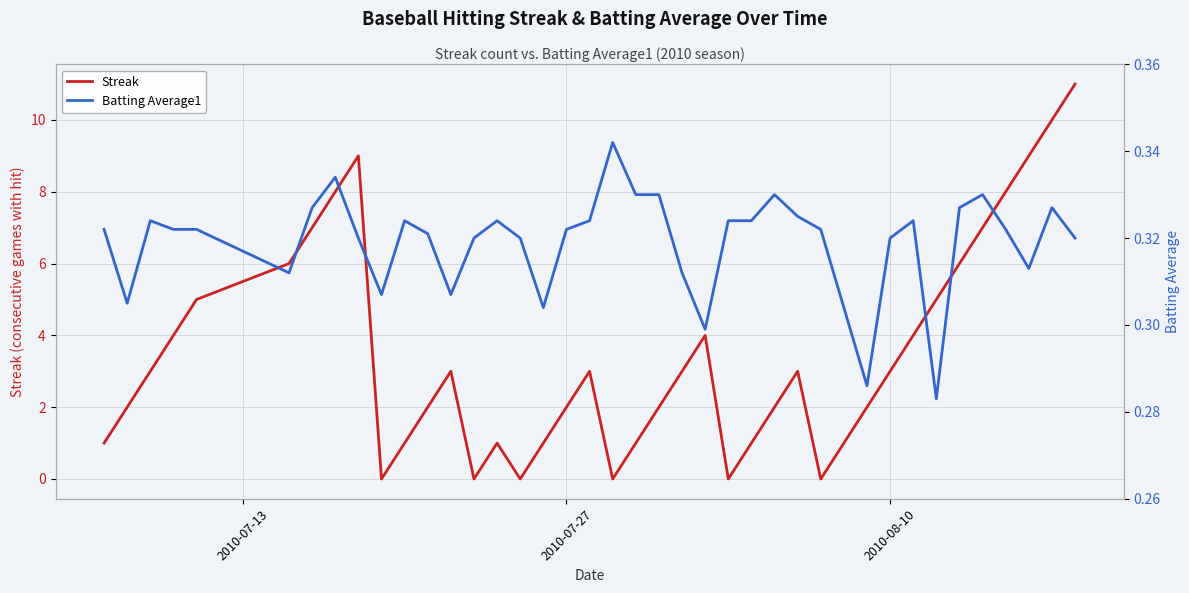

Which series ends up on top after the final intersection of Batting Average1 and Streak?

Streak